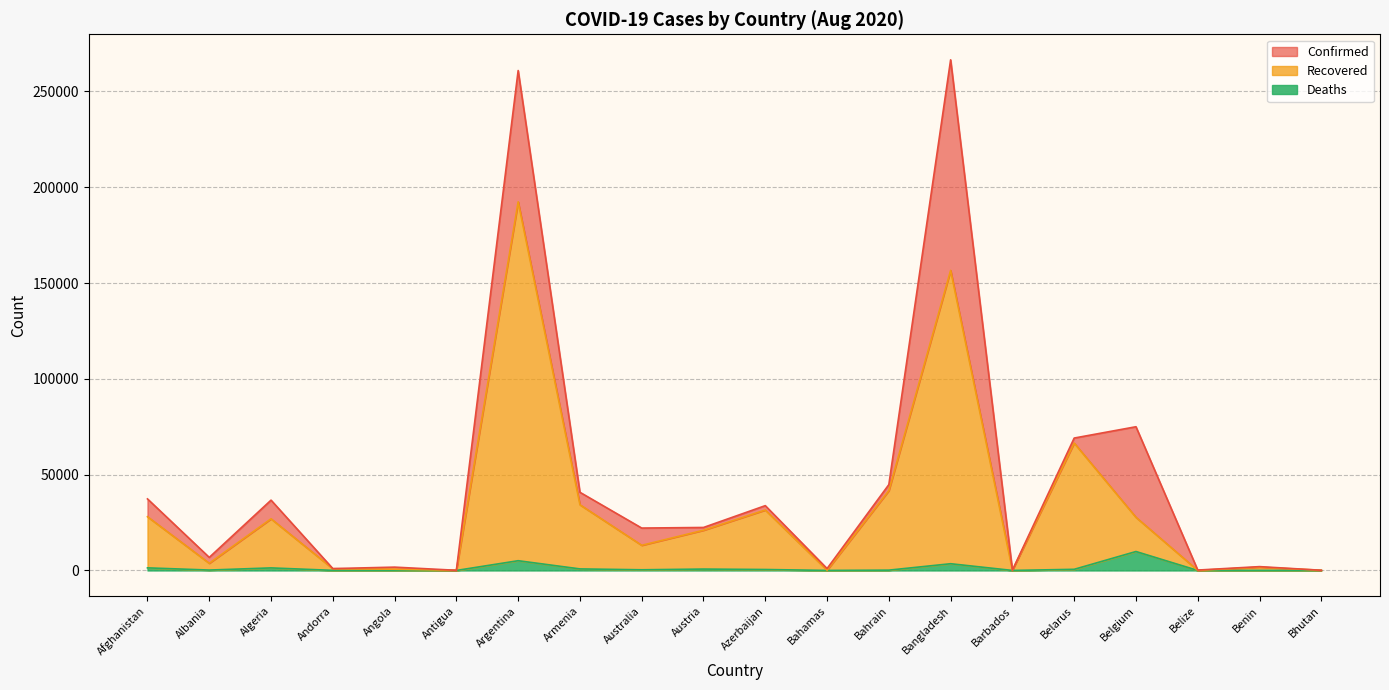

Which category has the lowest value in the Recovered series?

Belize